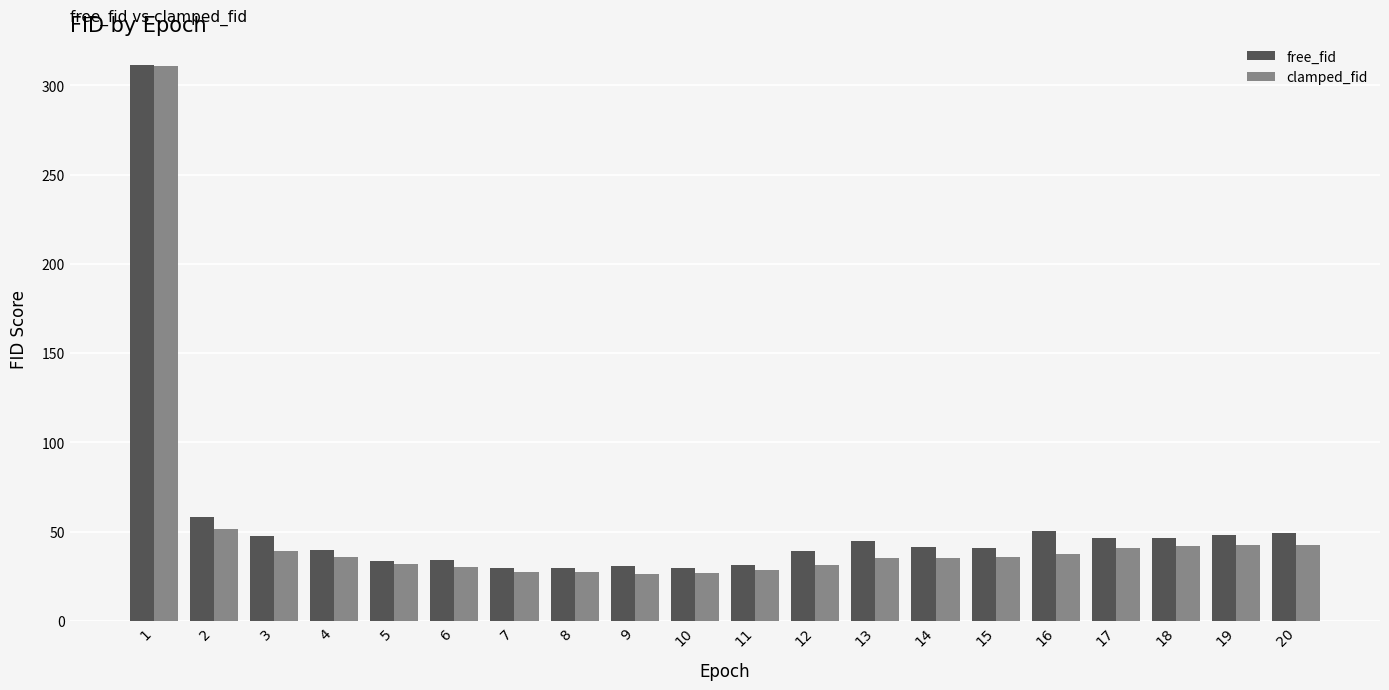

What is the minimum value shown in the chart?

26.2